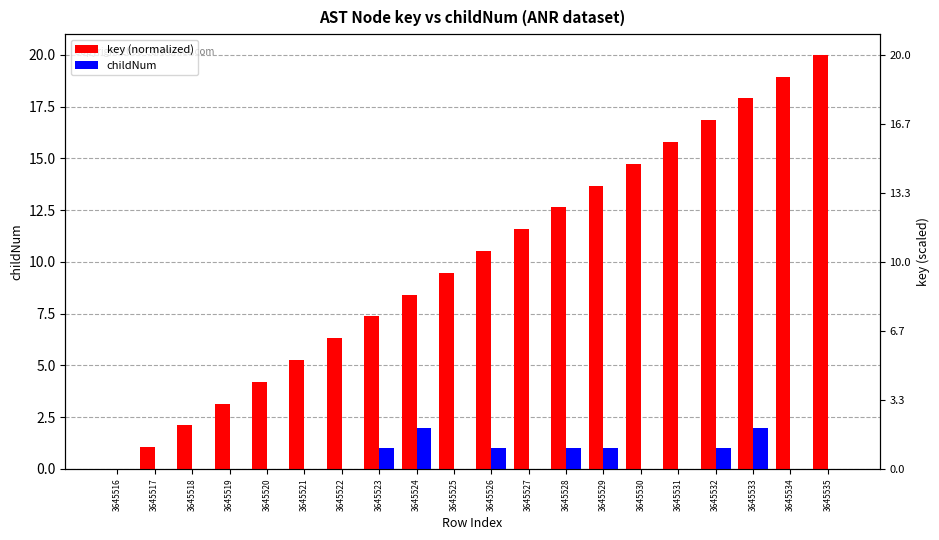

What is the greatest value displayed?

20.0